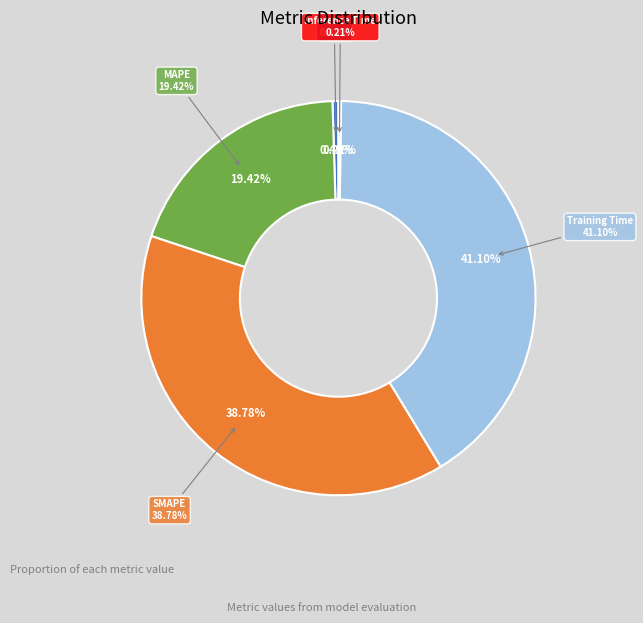

What is the largest slice in the pie chart?

Training Time